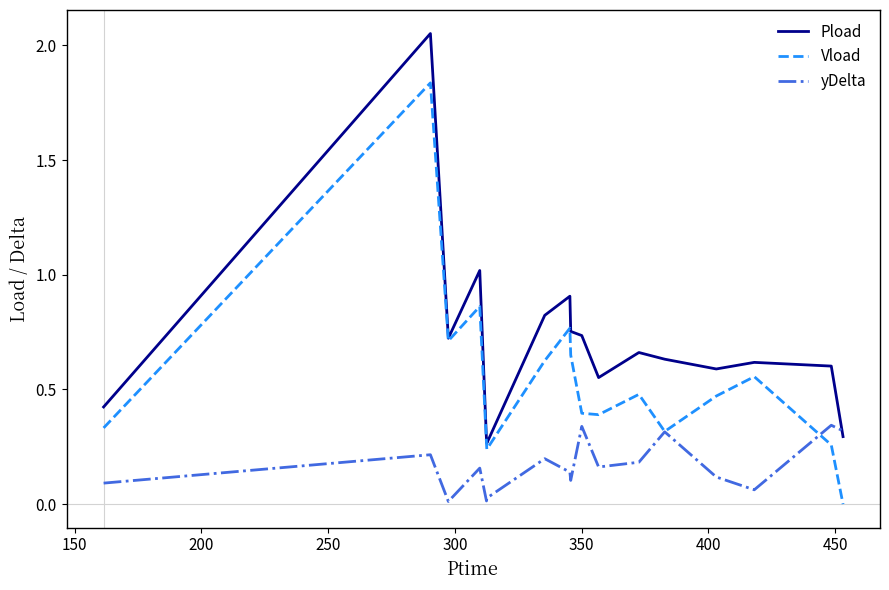

Rank the series by their maximum value, from highest to lowest.

Pload, Vload, yDelta